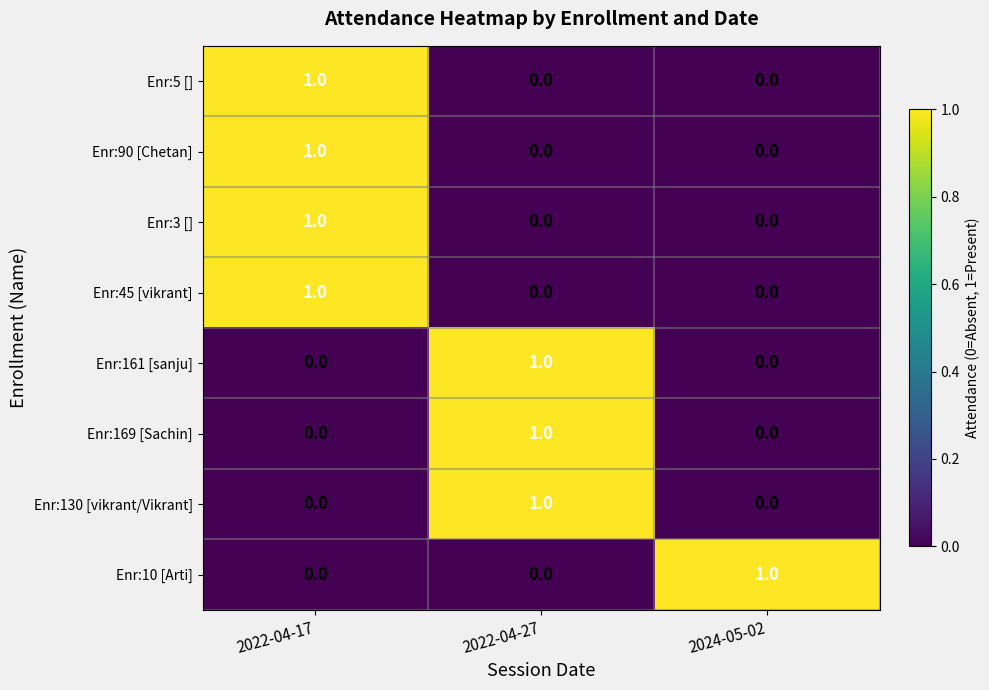

What is the total value across all series at 2022-04-17?

4